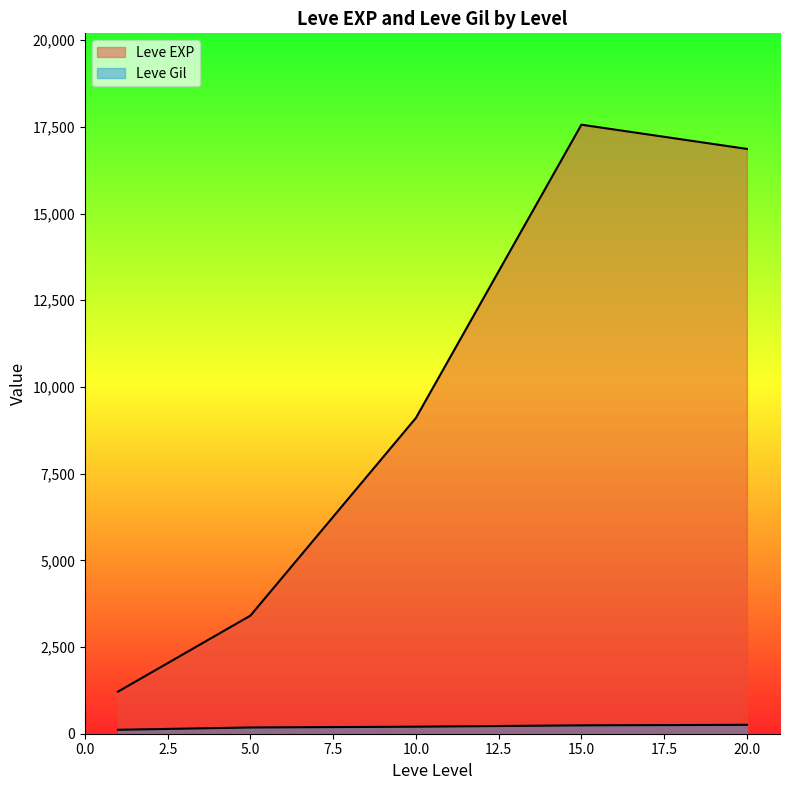

Does the chart display data point markers on the line(s)?

No